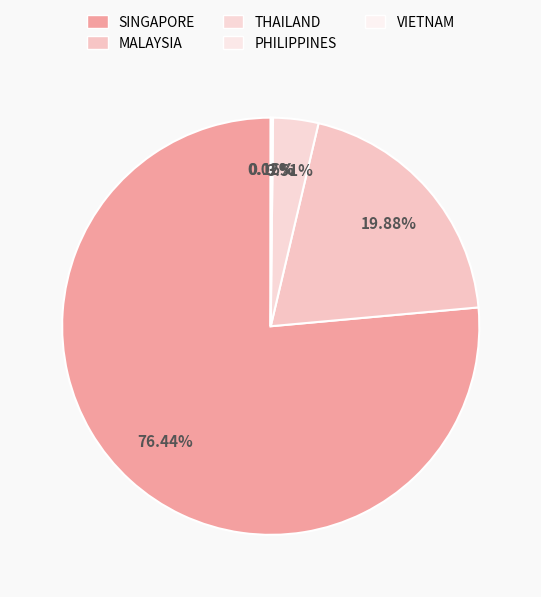

Which has a higher value, VIETNAM or PHILIPPINES?

PHILIPPINES